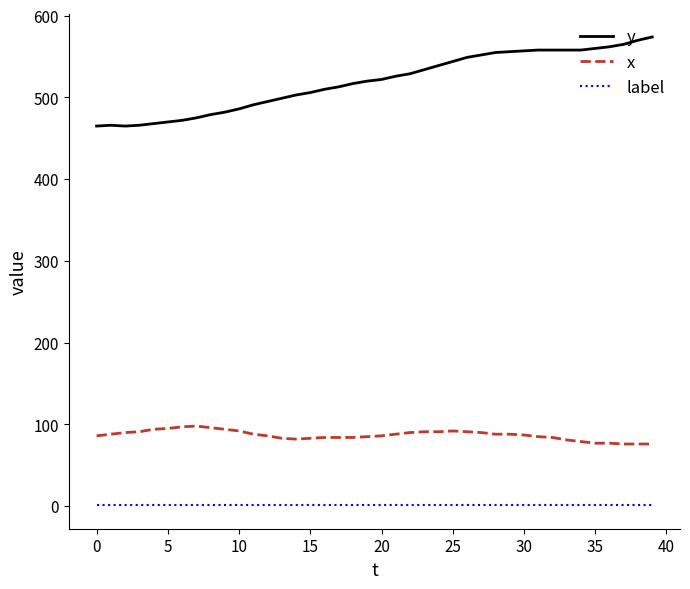

What is the difference between the maximum and minimum values in the x series?

22